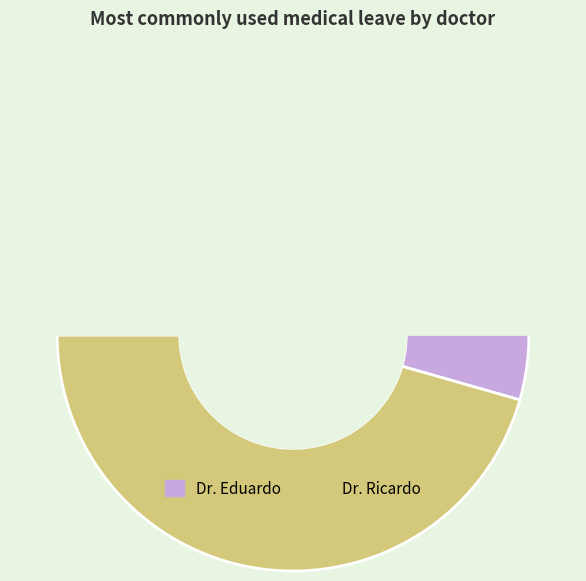

Is it true that Dr. Ricardo is 46% of the pie?

True